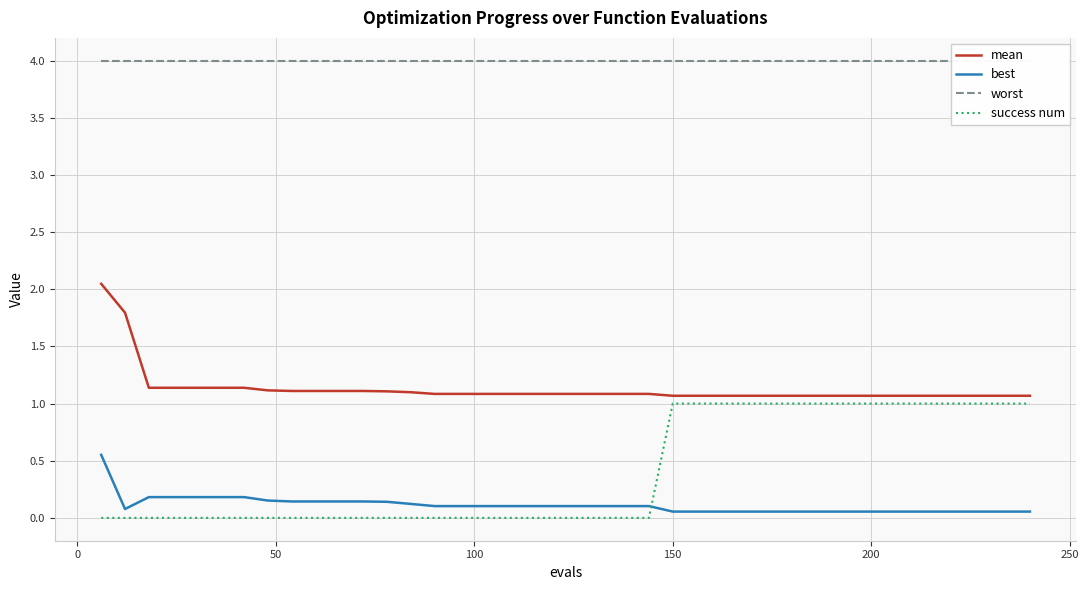

True or false: success num and worst intersect in this chart.

False